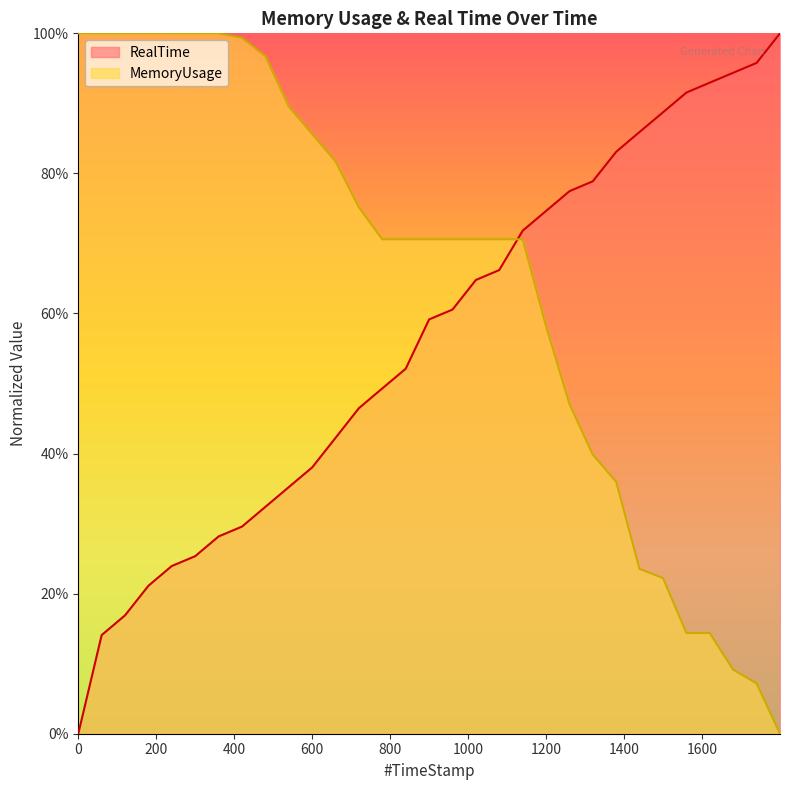

After their last crossing, which series has the higher values: MemoryUsage or RealTime?

RealTime